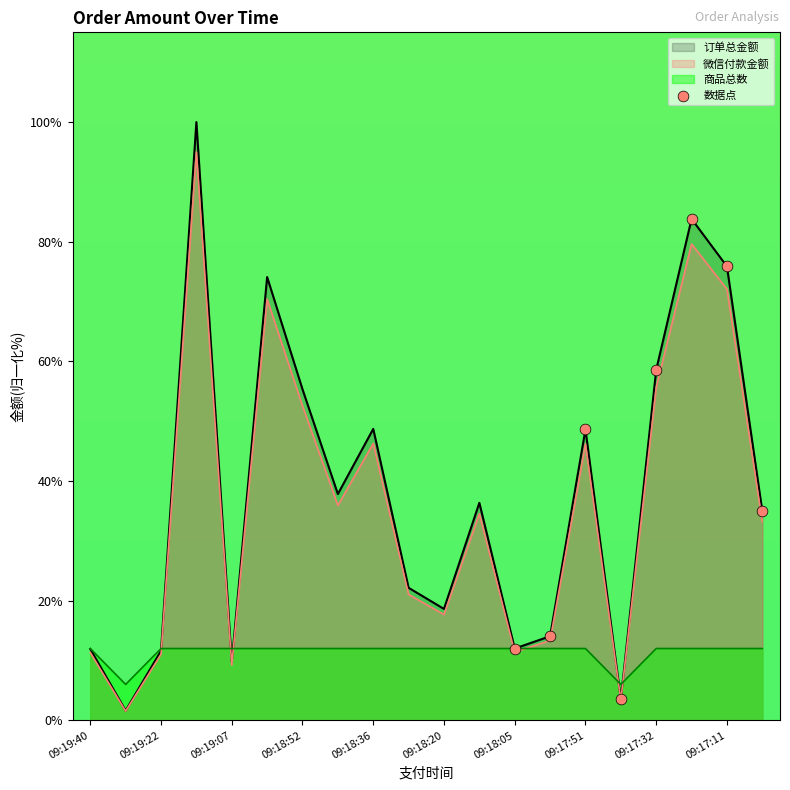

Which series has the largest range (max minus min)?

订单总金额